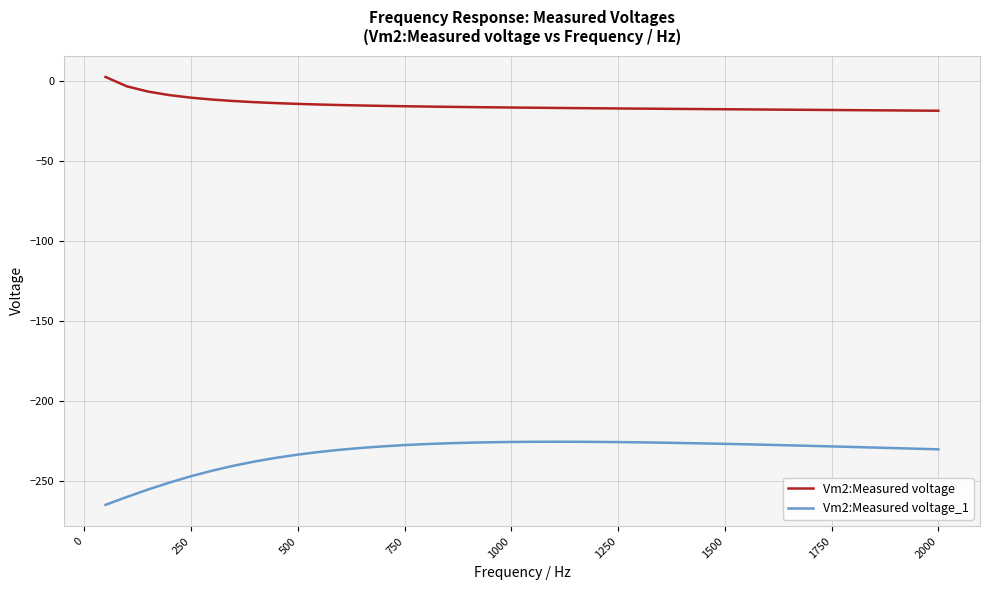

Rank the series by their average value, from lowest to highest.

Vm2:Measured voltage_1, Vm2:Measured voltage